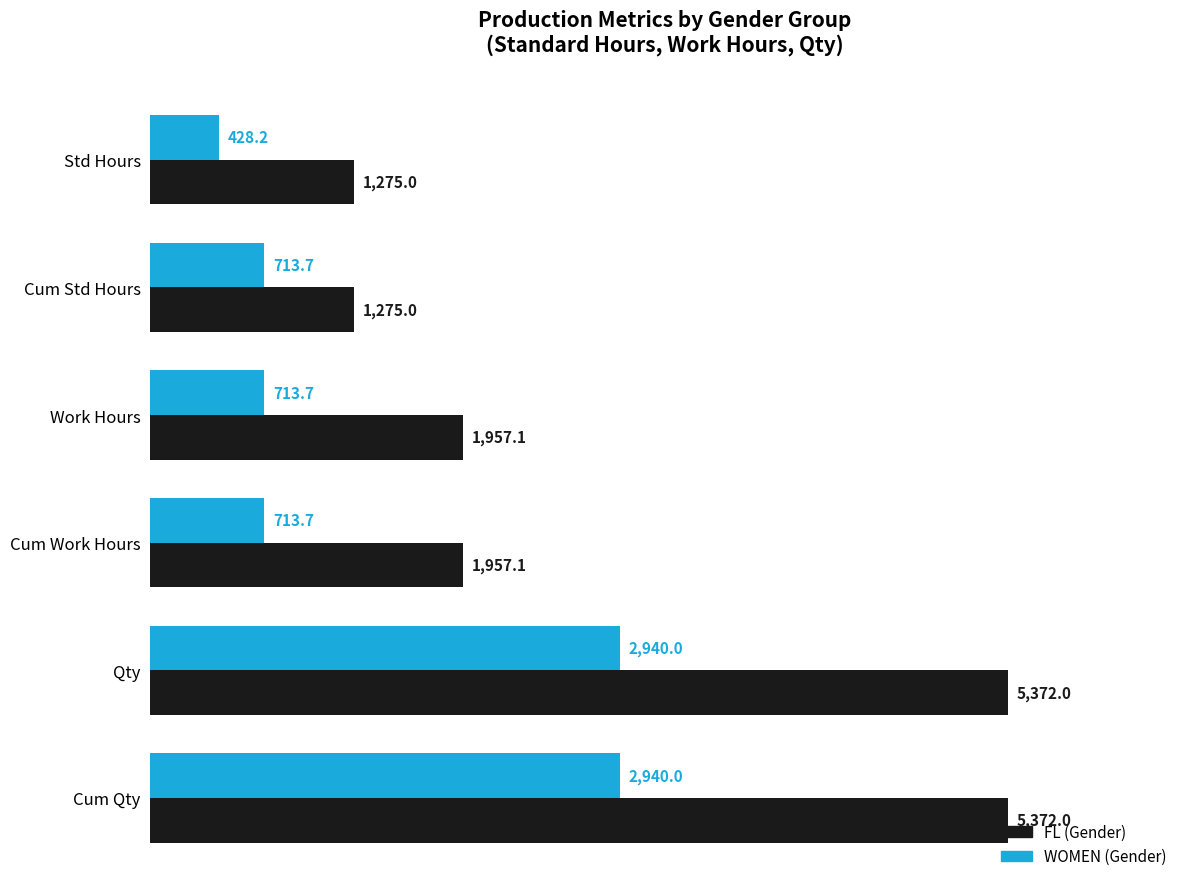

What is the total value across all series at Cum Qty?

8312.0